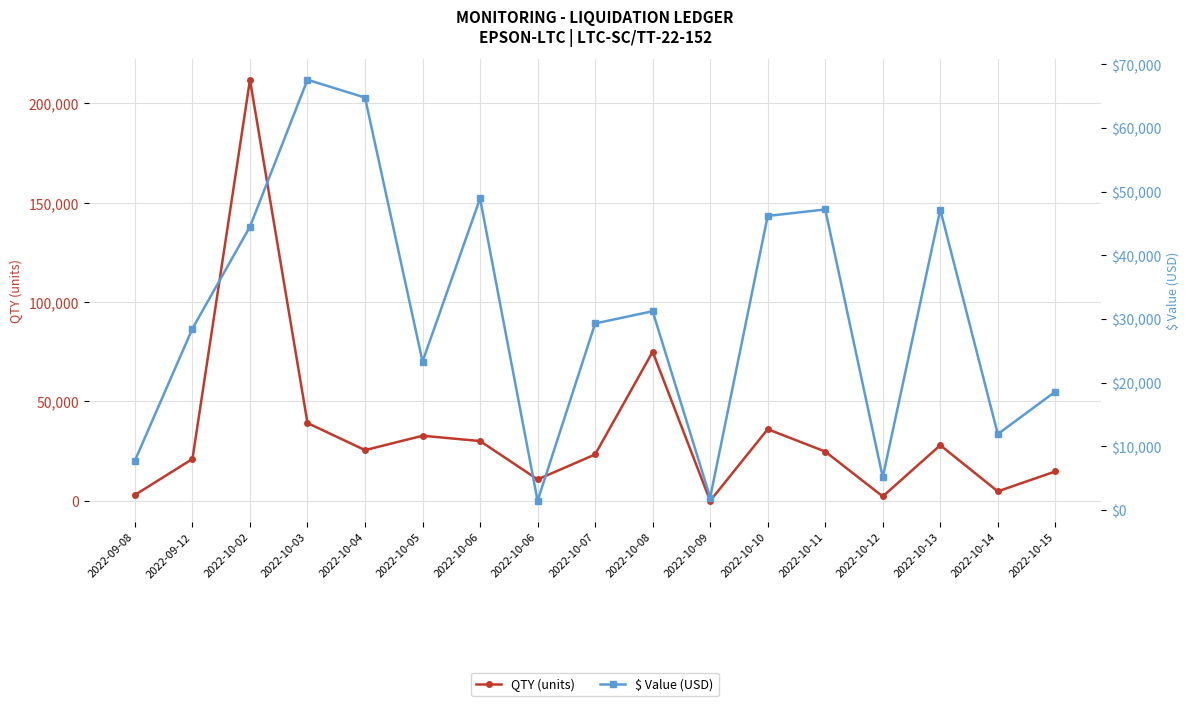

True or false: QTY (units) has a value of 44075.0 at 2022-10-05.

False